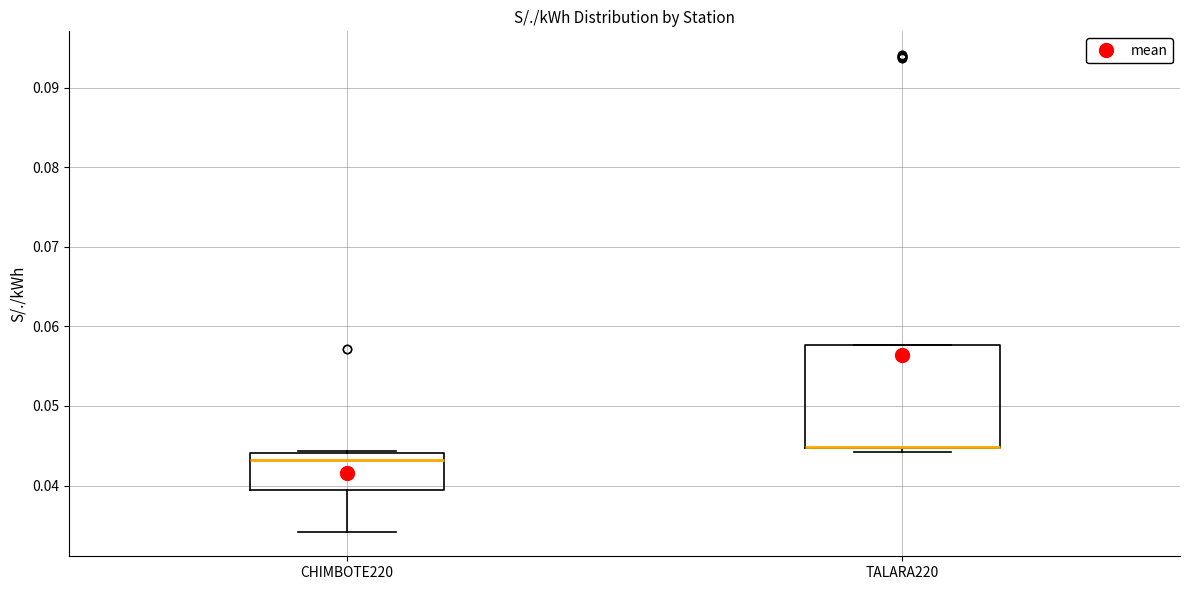

Reading left to right, read every box against the y-axis: the position of its median line, the range the box covers, and the ends of its whiskers. The values are not printed on the chart, so give them approximately, as read against the axis.

CHIMBOTE220: median 0.043, box 0.039 to 0.044, whiskers 0.034 to 0.044
TALARA220: median 0.045 (drawn on the box's lower edge), box 0.045 to 0.058, whiskers 0.044 to 0.058